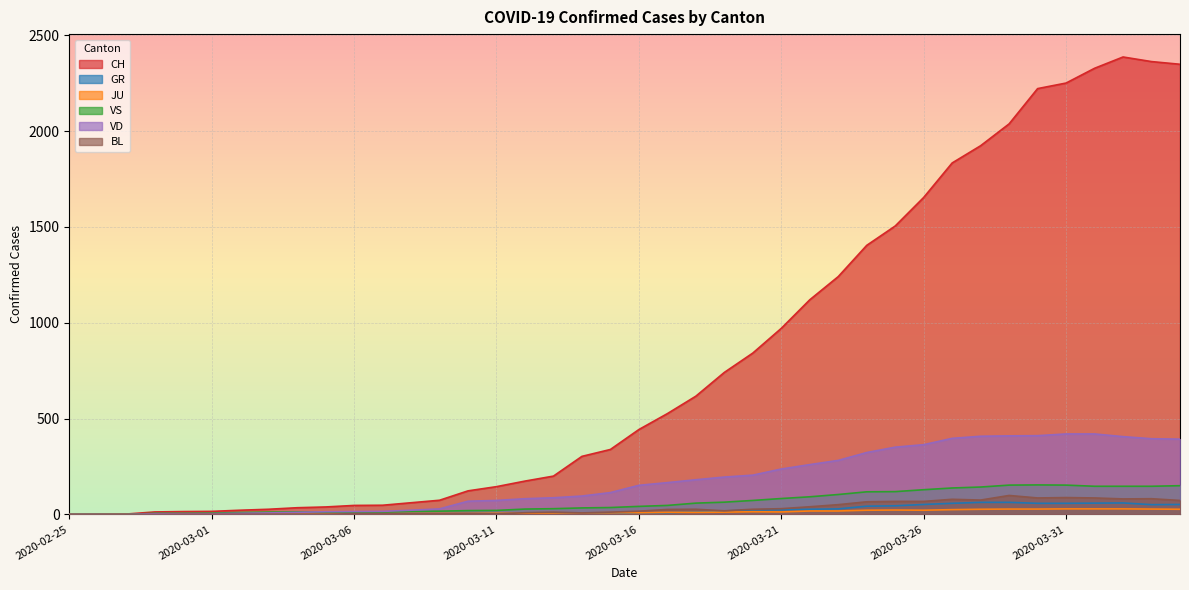

Rank the categories by CH value from highest to lowest.

2020-04-02, 2020-04-03, 2020-04-04, 2020-04-01, 2020-03-31, 2020-03-30, 2020-03-29, 2020-03-28, 2020-03-27, 2020-03-26, 2020-03-25, 2020-03-24, 2020-03-23, 2020-03-22, 2020-03-21, 2020-03-20, 2020-03-19, 2020-03-18, 2020-03-17, 2020-03-16, 2020-03-15, 2020-03-14, 2020-03-13, 2020-03-12, 2020-03-11, 2020-03-10, 2020-03-09, 2020-03-08, 2020-03-07, 2020-03-06, 2020-03-05, 2020-03-04, 2020-03-03, 2020-03-02, 2020-03-01, 2020-02-29, 2020-02-28, 2020-02-27, 2020-02-26, 2020-02-25